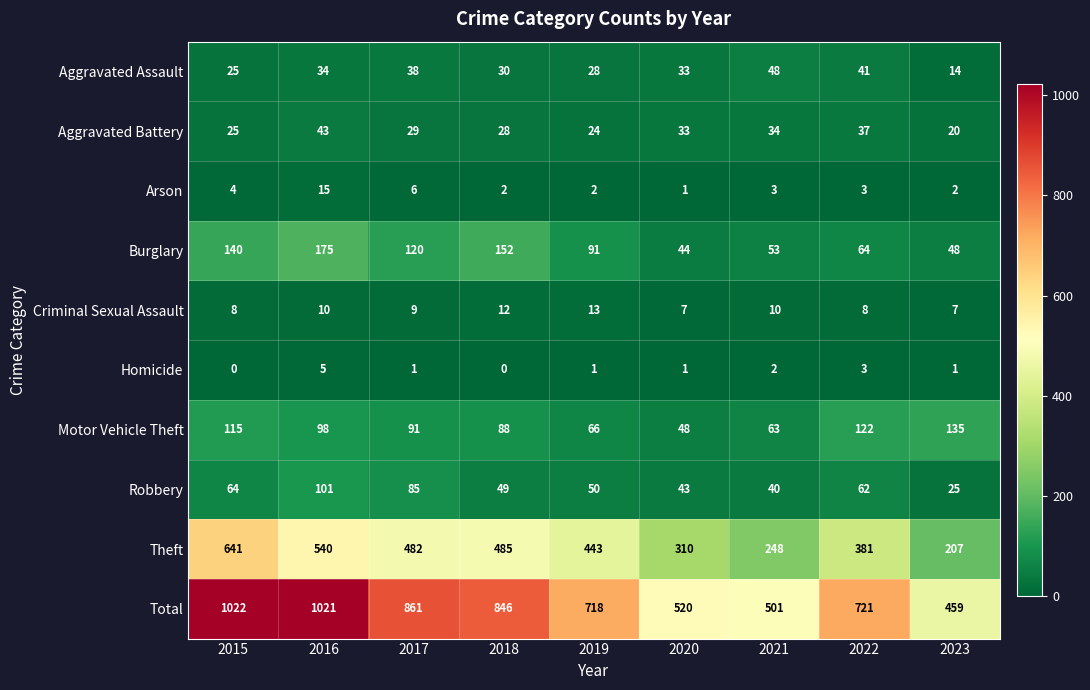

At which category is the sum across all series the highest?

2015